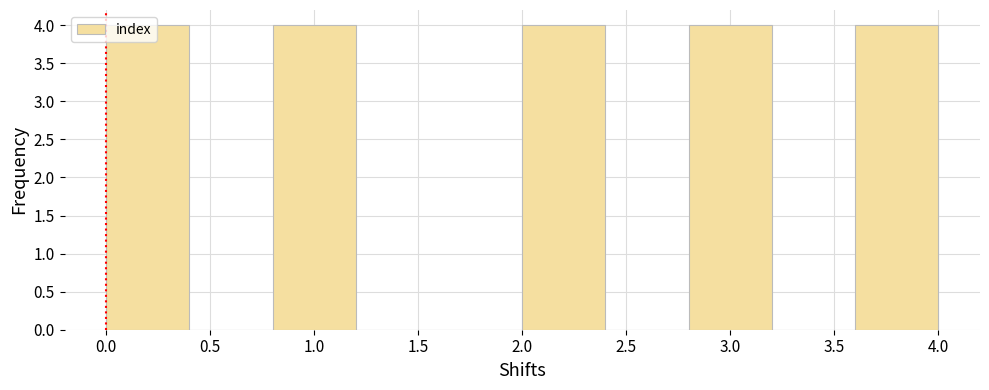

Reading left to right, list every bar in this chart as the range it spans on the x-axis followed by its height. The values are not printed on the chart, so give them approximately, as read against the axis.

0.0 to 0.4: 4
0.4 to 0.8: 0
0.8 to 1.2: 4
1.2 to 1.6: 0
1.6 to 2.0: 0
2.0 to 2.4: 4
2.4 to 2.8: 0
2.8 to 3.2: 4
3.2 to 3.6: 0
3.6 to 4.0: 4